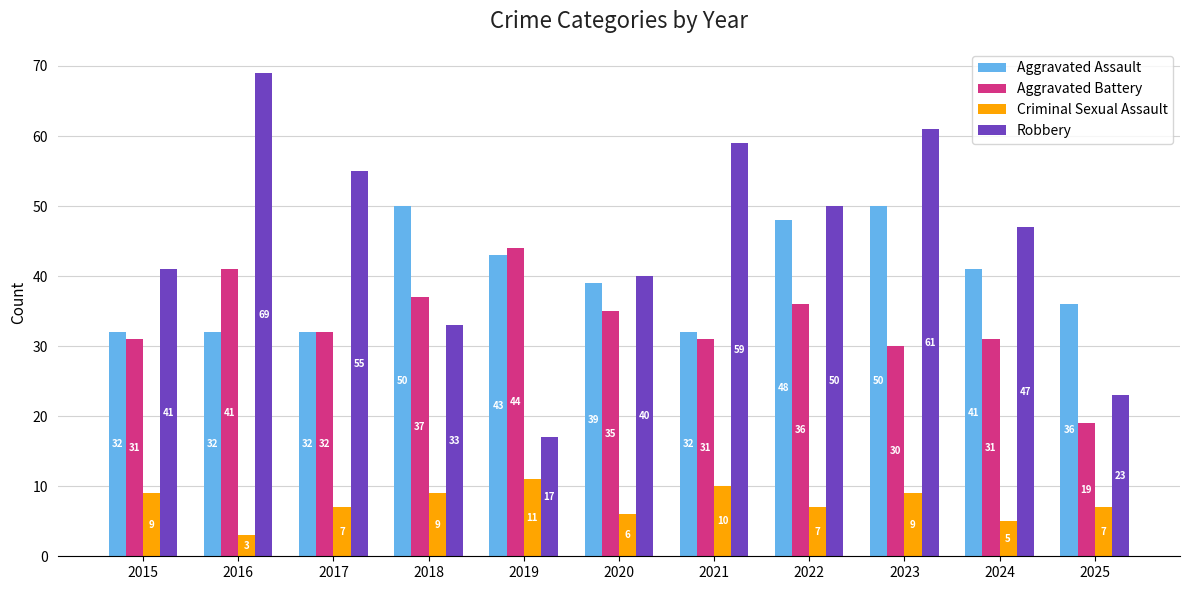

How many Aggravated Assault values are between 32 and 48?

9